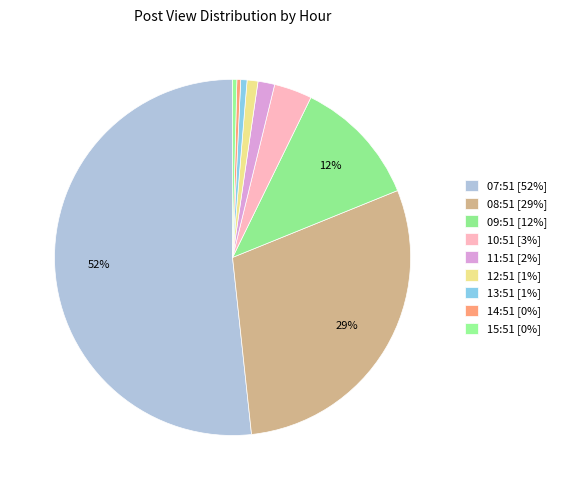

Count the number of slices in the pie.

9